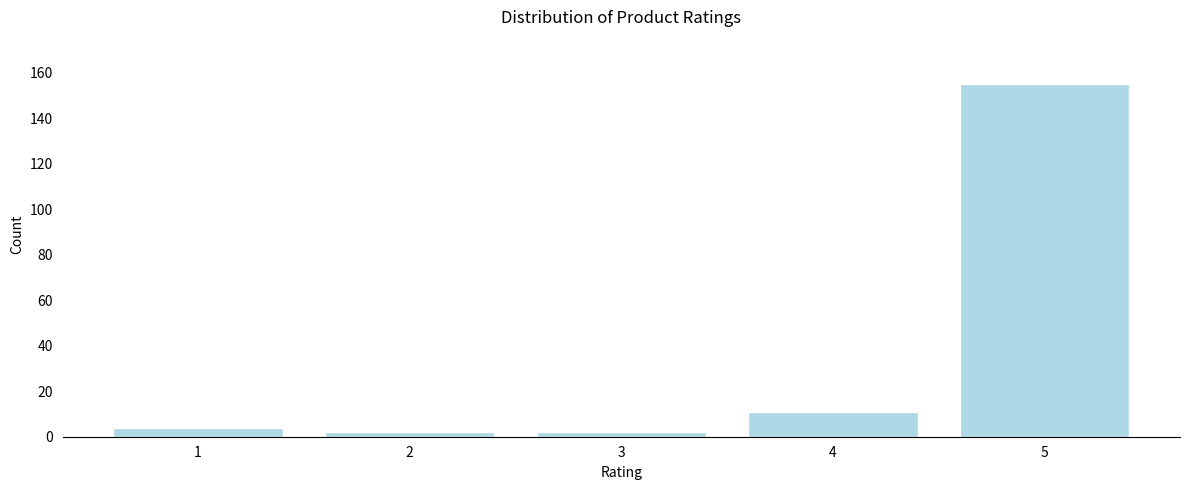

Reading left to right, transcribe all the data shown in this chart.

4	2	2	11	155